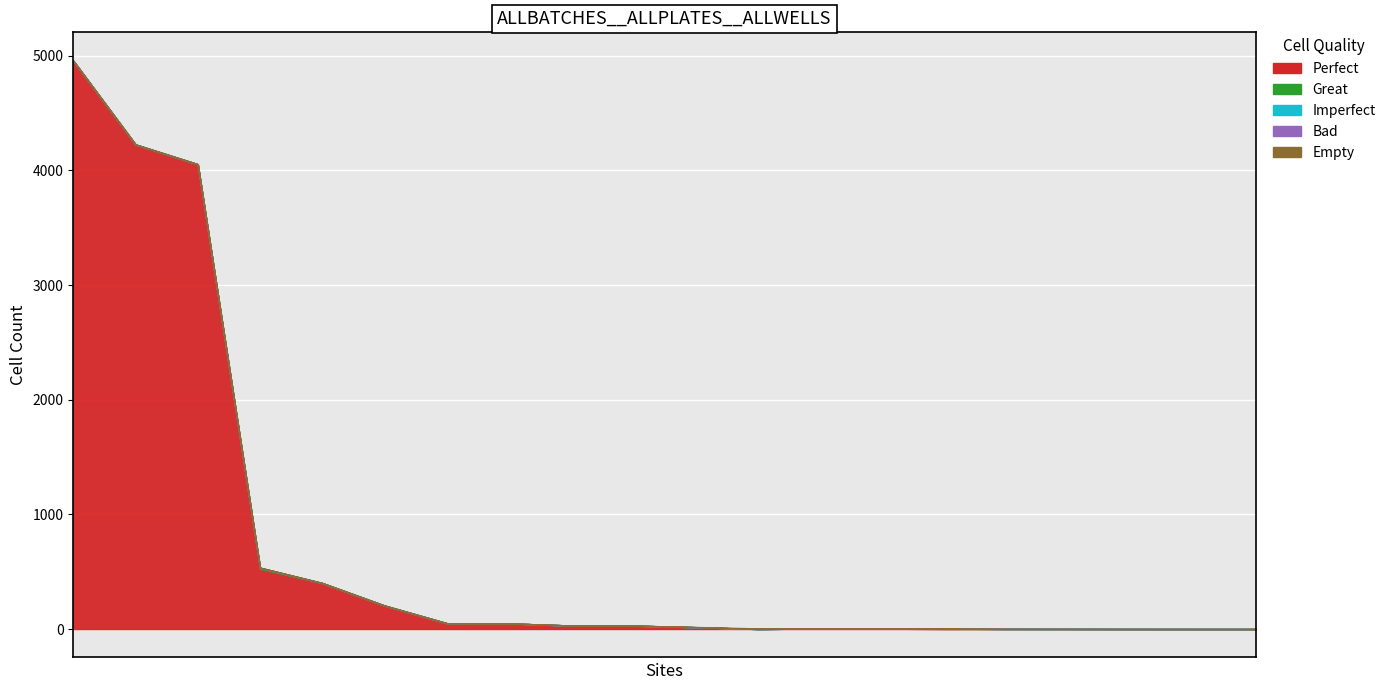

Is it true that p1 equals 10.0 at 13?

False